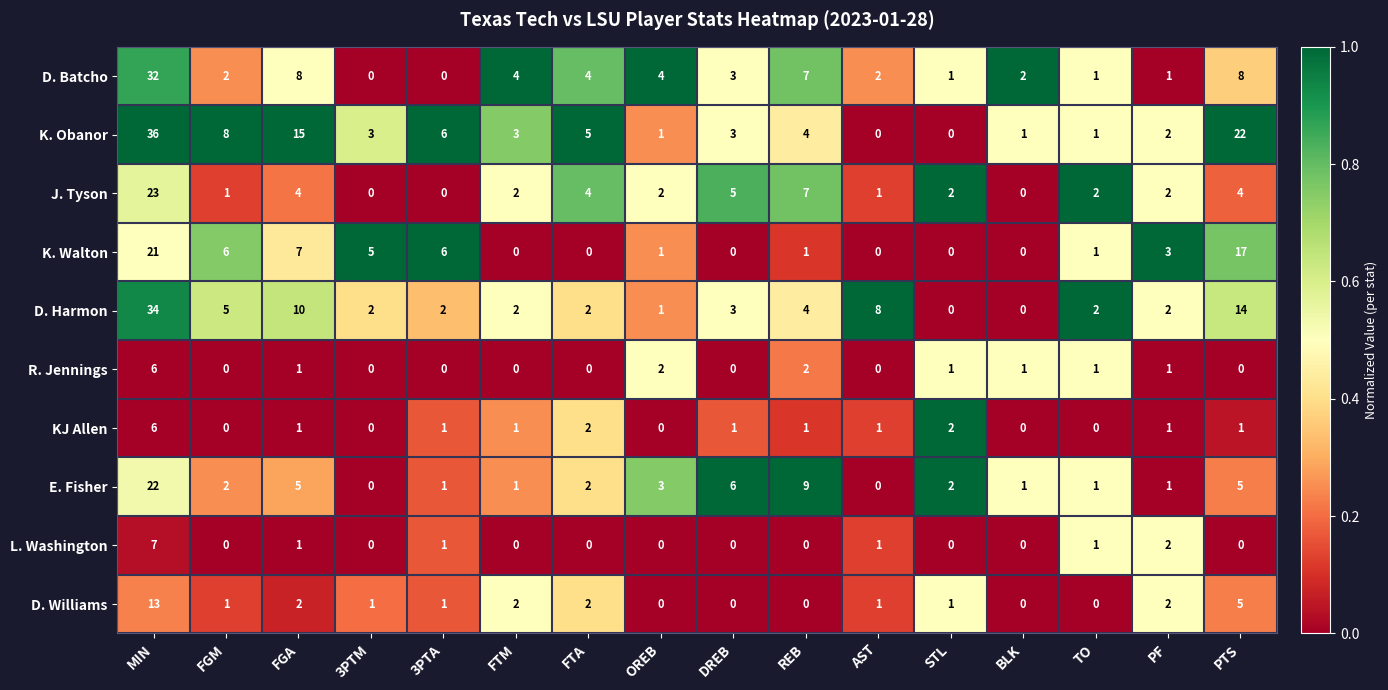

The value of K. Walton at BLK is 10. True or false?

False